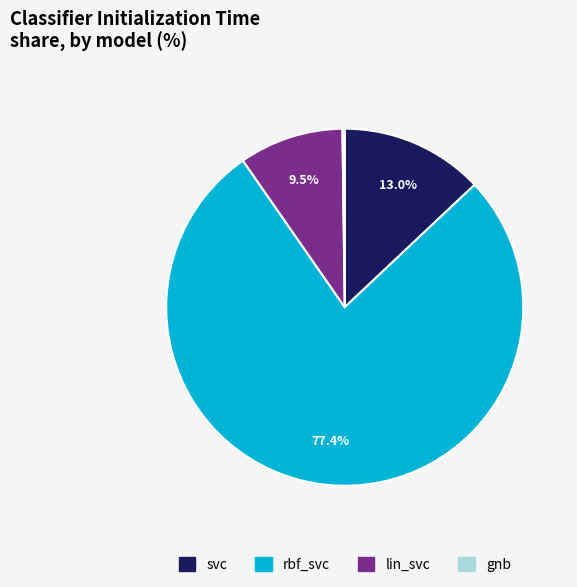

Which category has the biggest portion of the pie?

rbf_svc